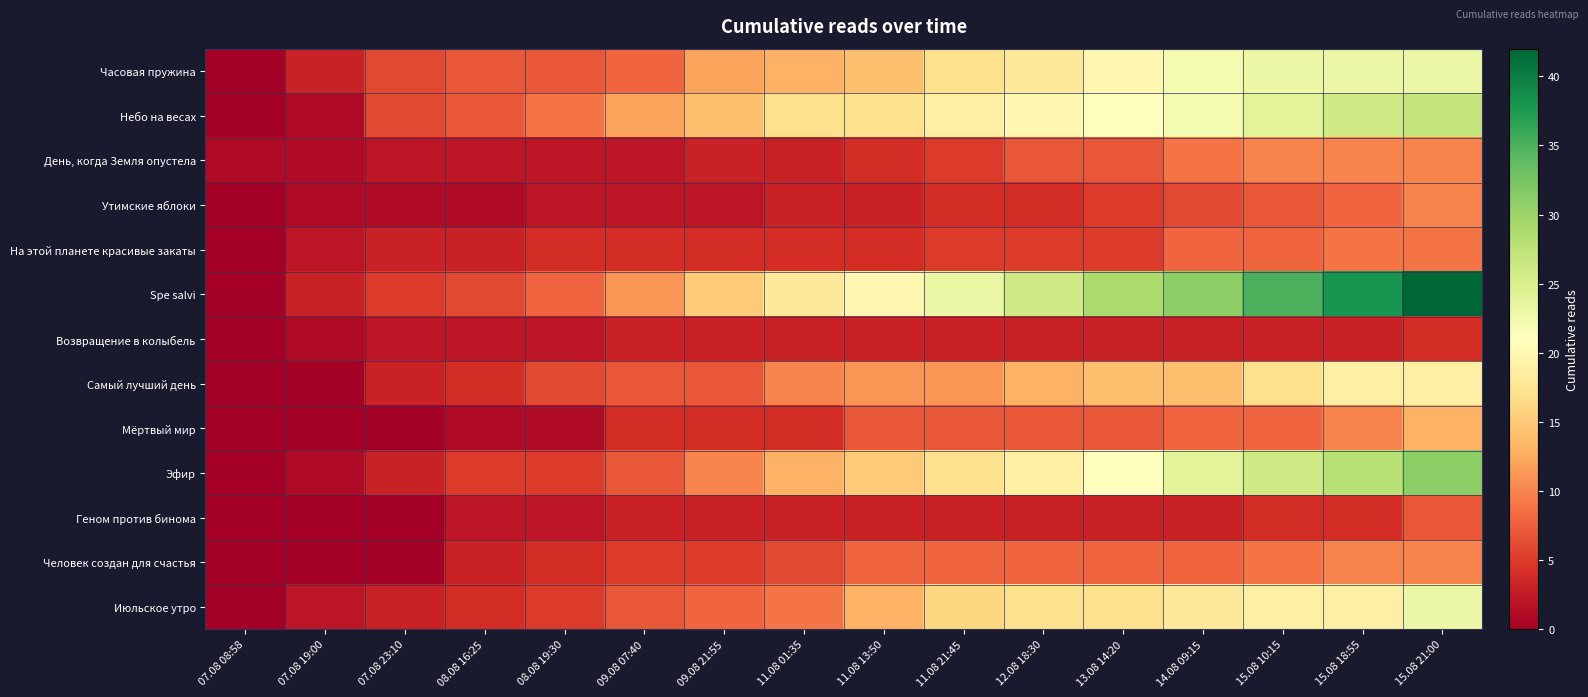

What is the difference between the highest and lowest values at 11.08 13:50?

17